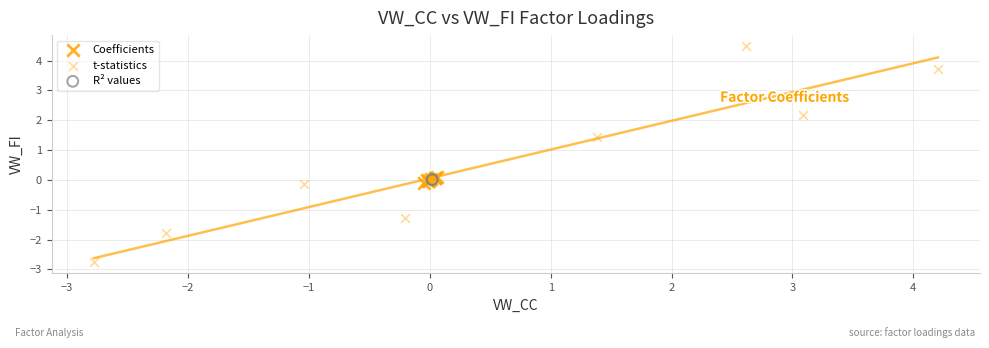

Which series has the largest Y range (max minus min)?

t-statistics